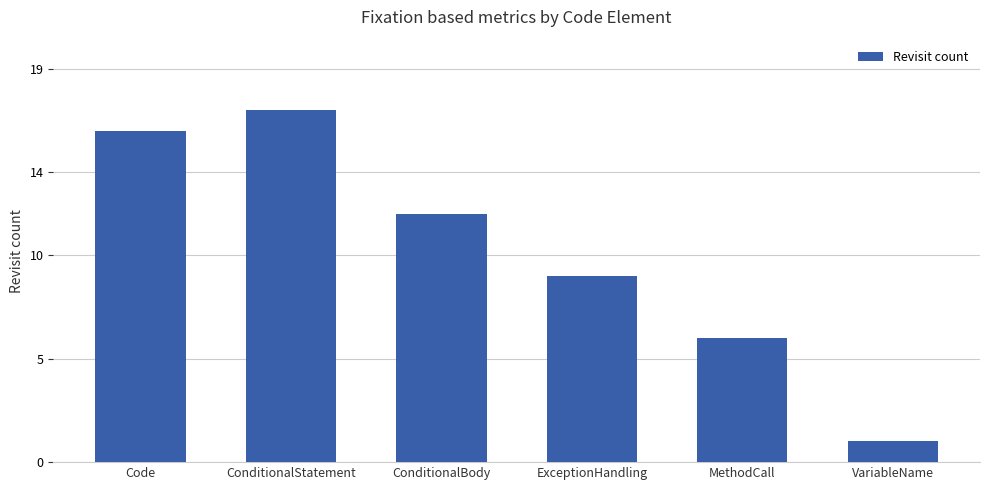

How many bars are there in total?

6